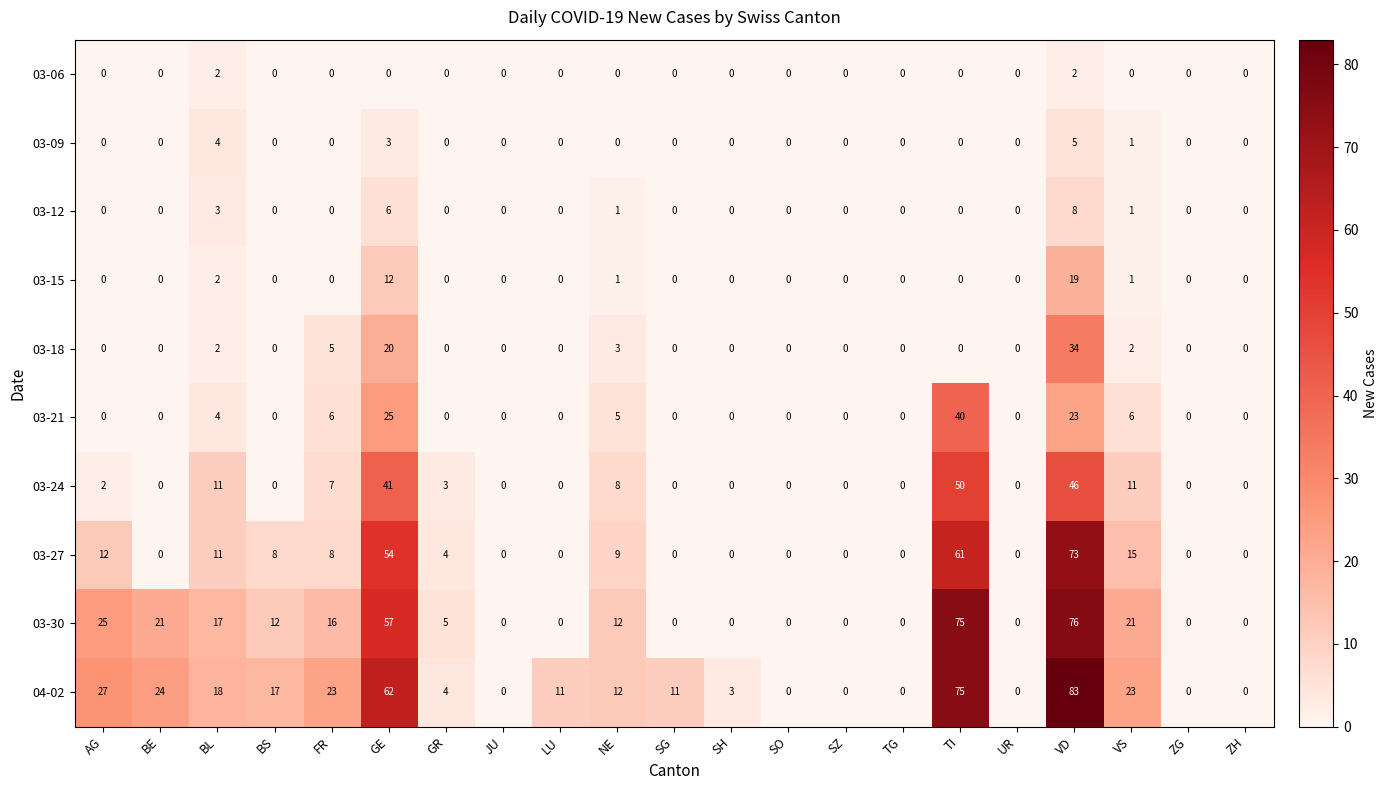

What is the spread (max minus min) of values at VS?

23